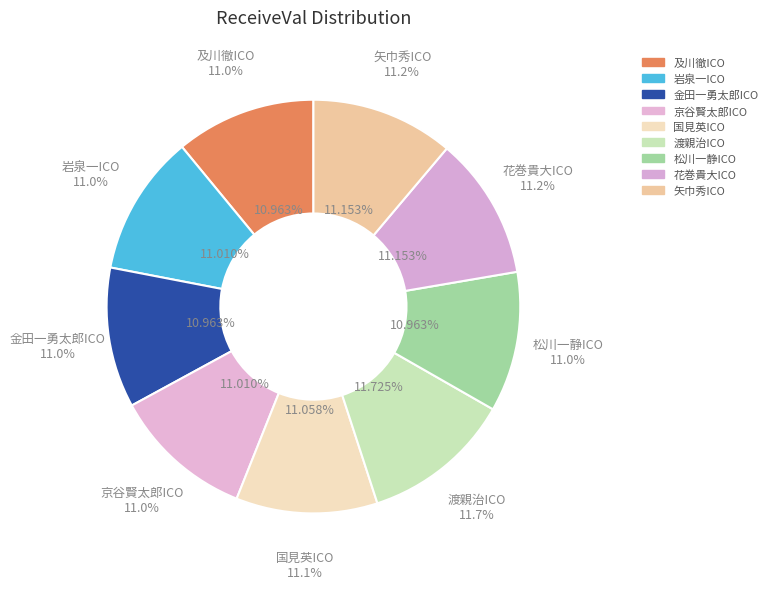

How many slices are in this pie chart?

9